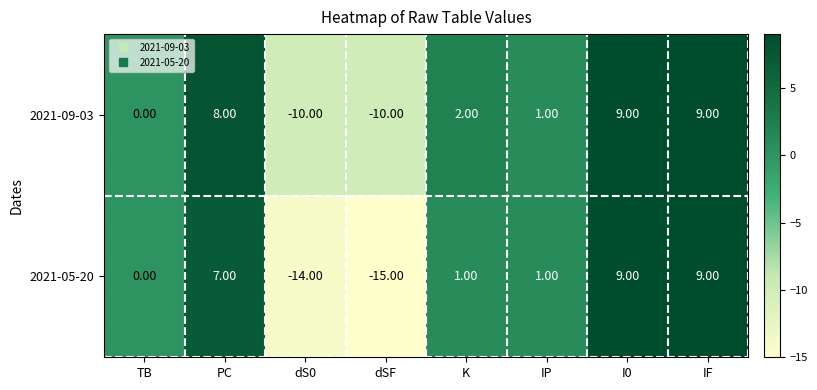

What is the spread (max minus min) of values at dS0?

4